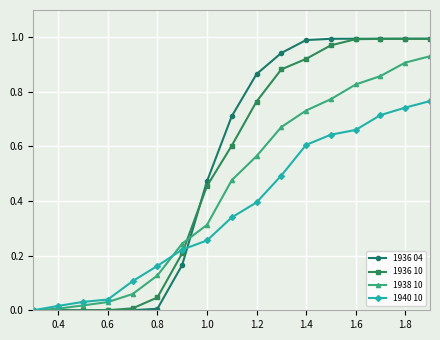

Which series has the largest range (max minus min)?

1936 04